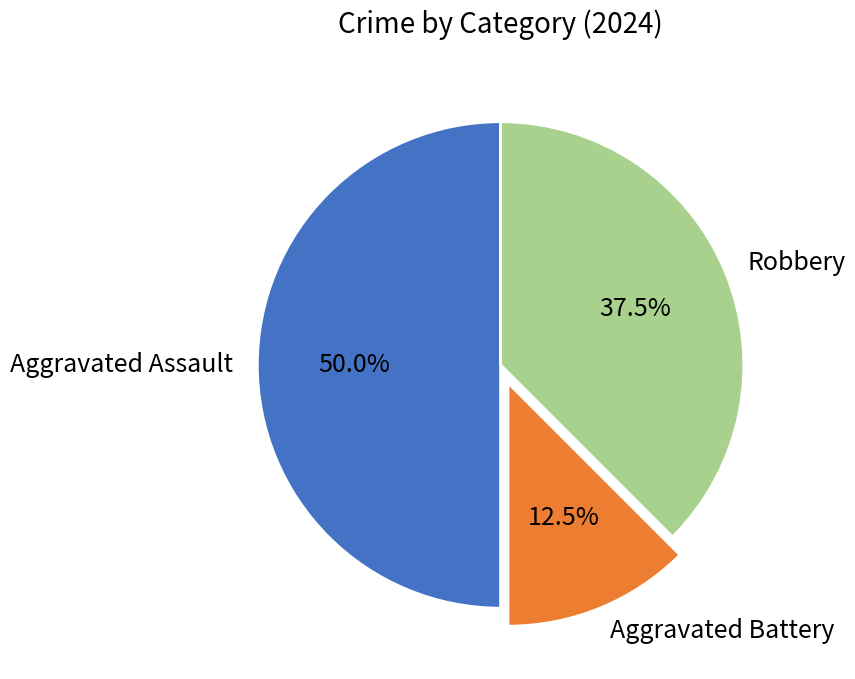

Approximately how many times larger is the value at Robbery compared to Aggravated Battery?

3.0